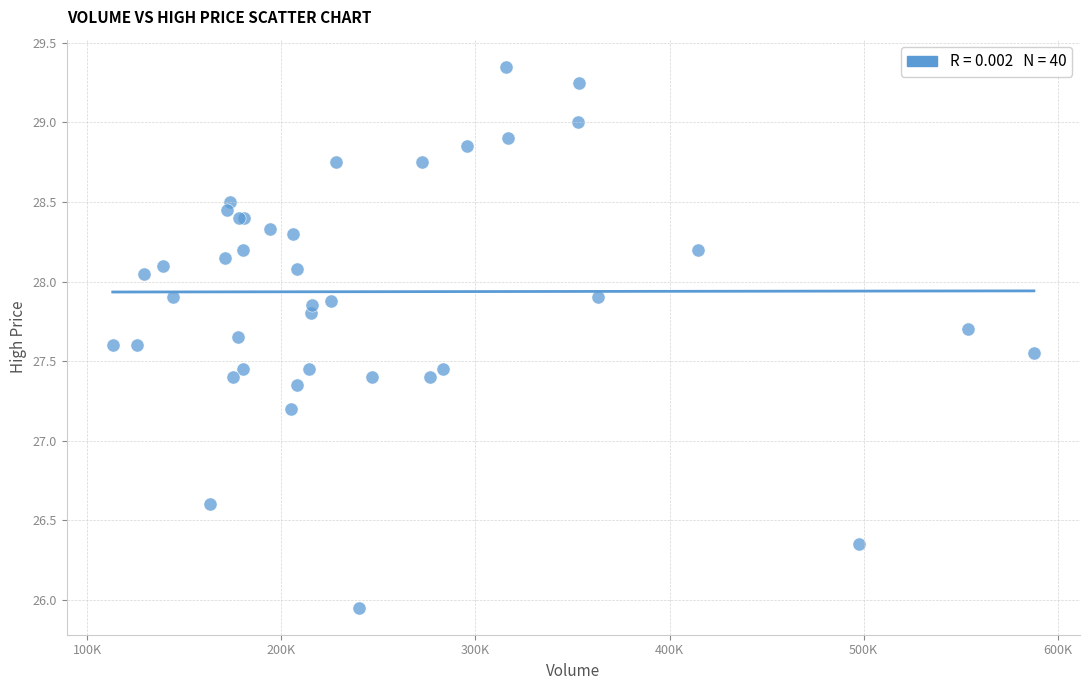

What Y value in the scatter plot is closest to 27?

27.2